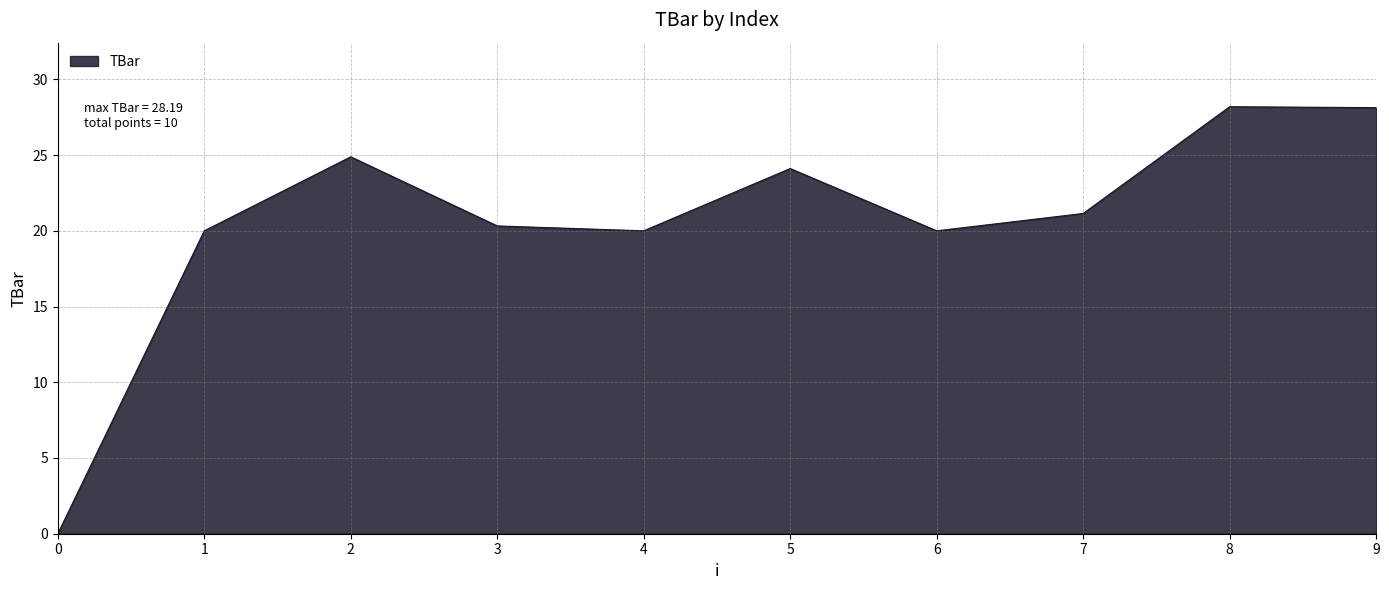

The chart shows a value of 21.1 at 7. True or false?

True